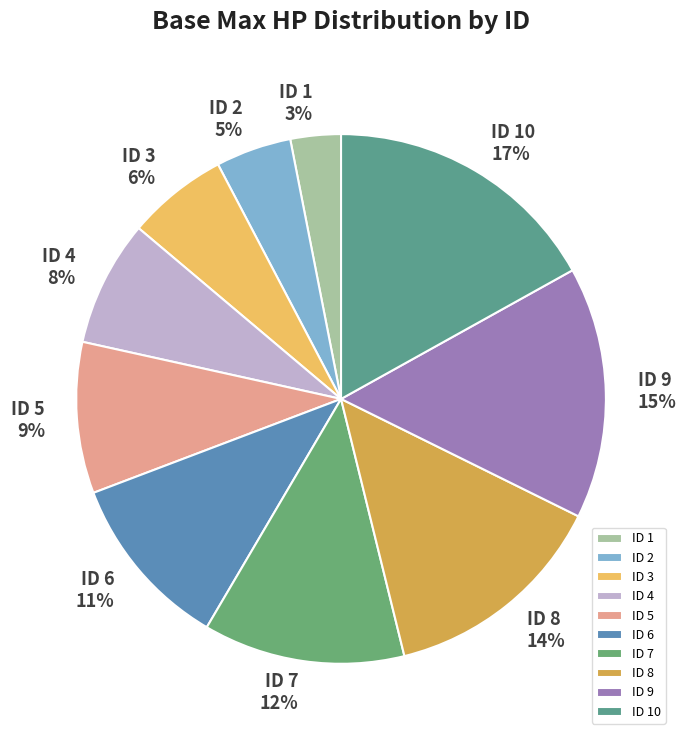

Which slice is the largest?

ID 10